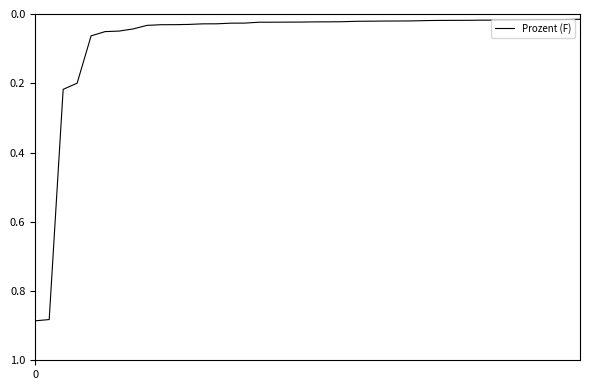

Reading left to right, extract all data points from this chart.

0=0.9	1=0.9	2=0.2	3=0.2	4=0.1	5=0.1	6=0.0	7=0.0	8=0.0	9=0.0	10=0.0	11=0.0	12=0.0	13=0.0	14=0.0	15=0.0	16=0.0	17=0.0	18=0.0	19=0.0	20=0.0	21=0.0	22=0.0	23=0.0	24=0.0	25=0.0	26=0.0	27=0.0	28=0.0	29=0.0	30=0.0	31=0.0	32=0.0	33=0.0	34=0.0	35=0.0	36=0.0	37=0.0	38=0.0	39=0.0